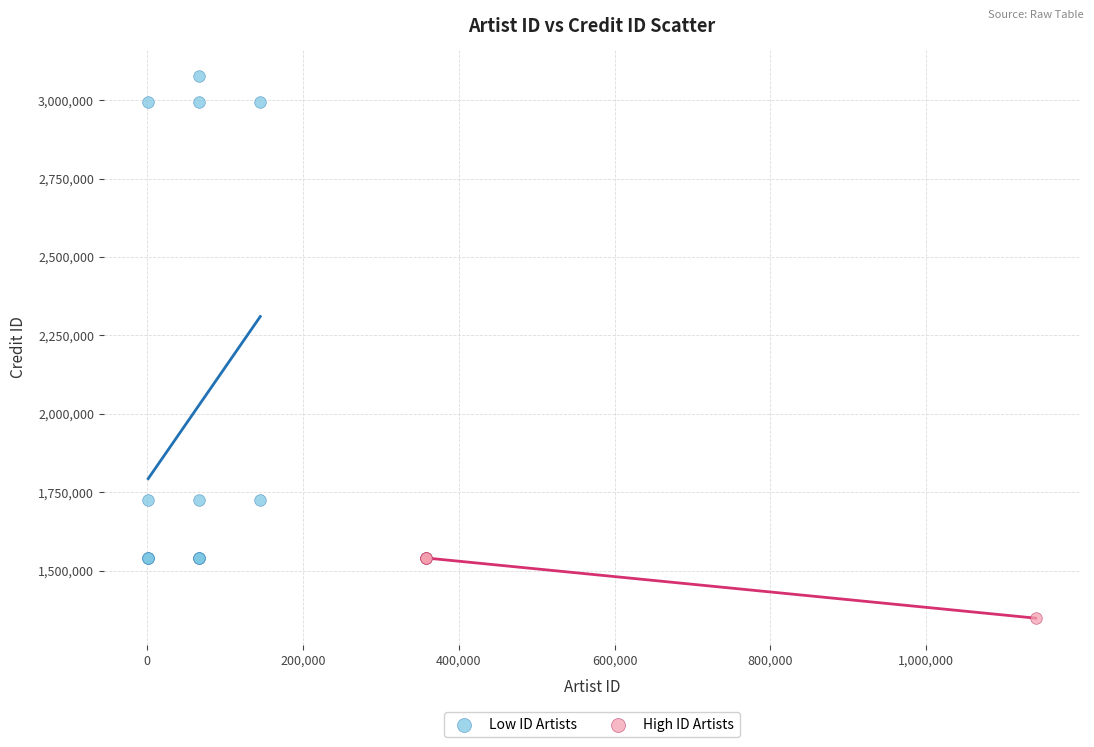

What are all the series names shown in the legend?

Low ID Artists, High ID Artists